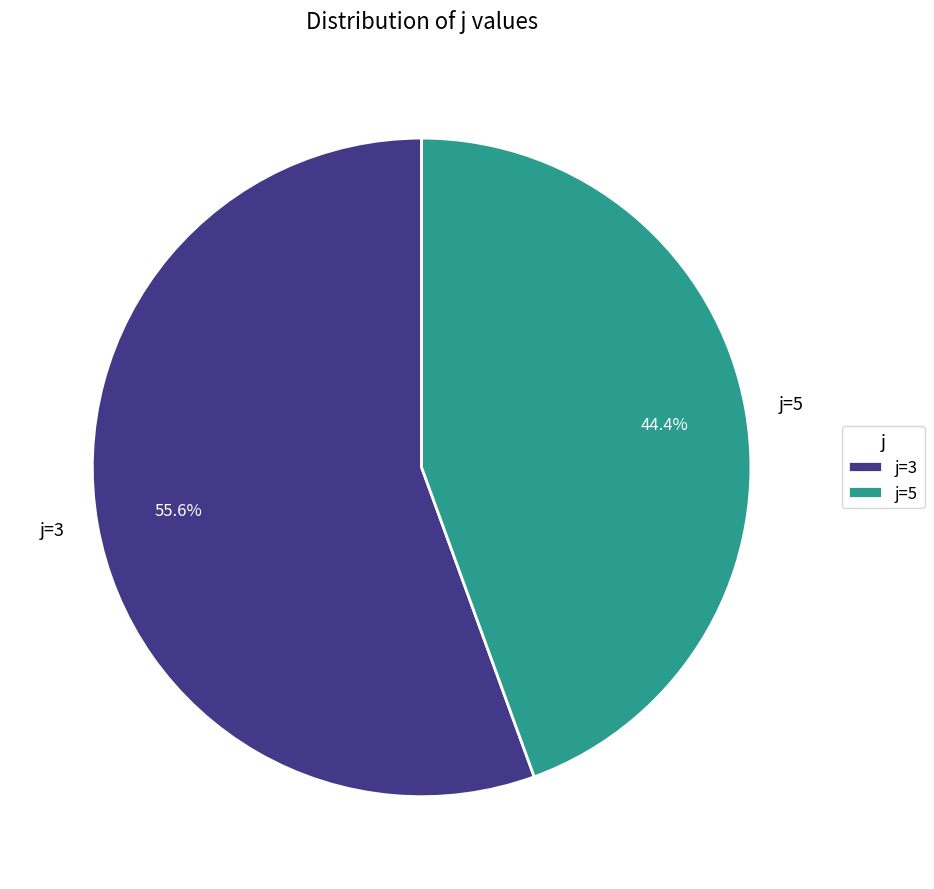

Does any single category account for the majority?

Yes